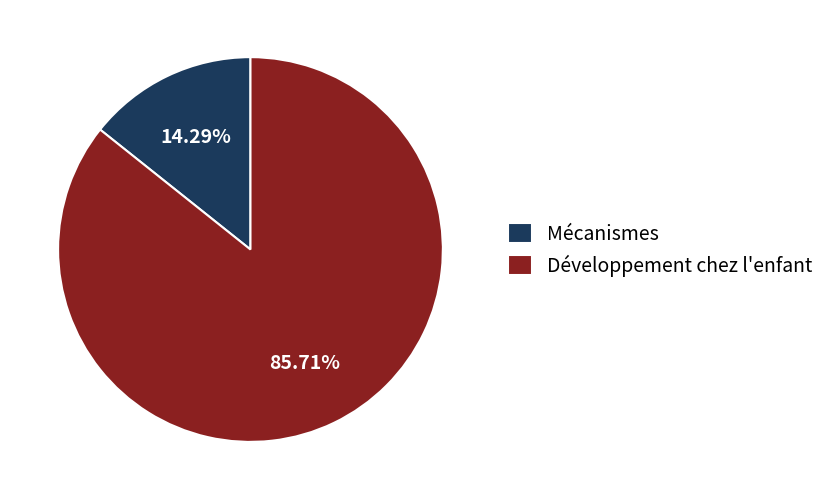

Which category accounts for the majority?

Développement chez l'enfant